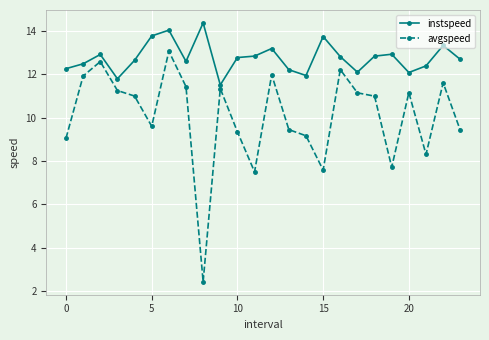

Which series has the largest total across all categories?

instspeed